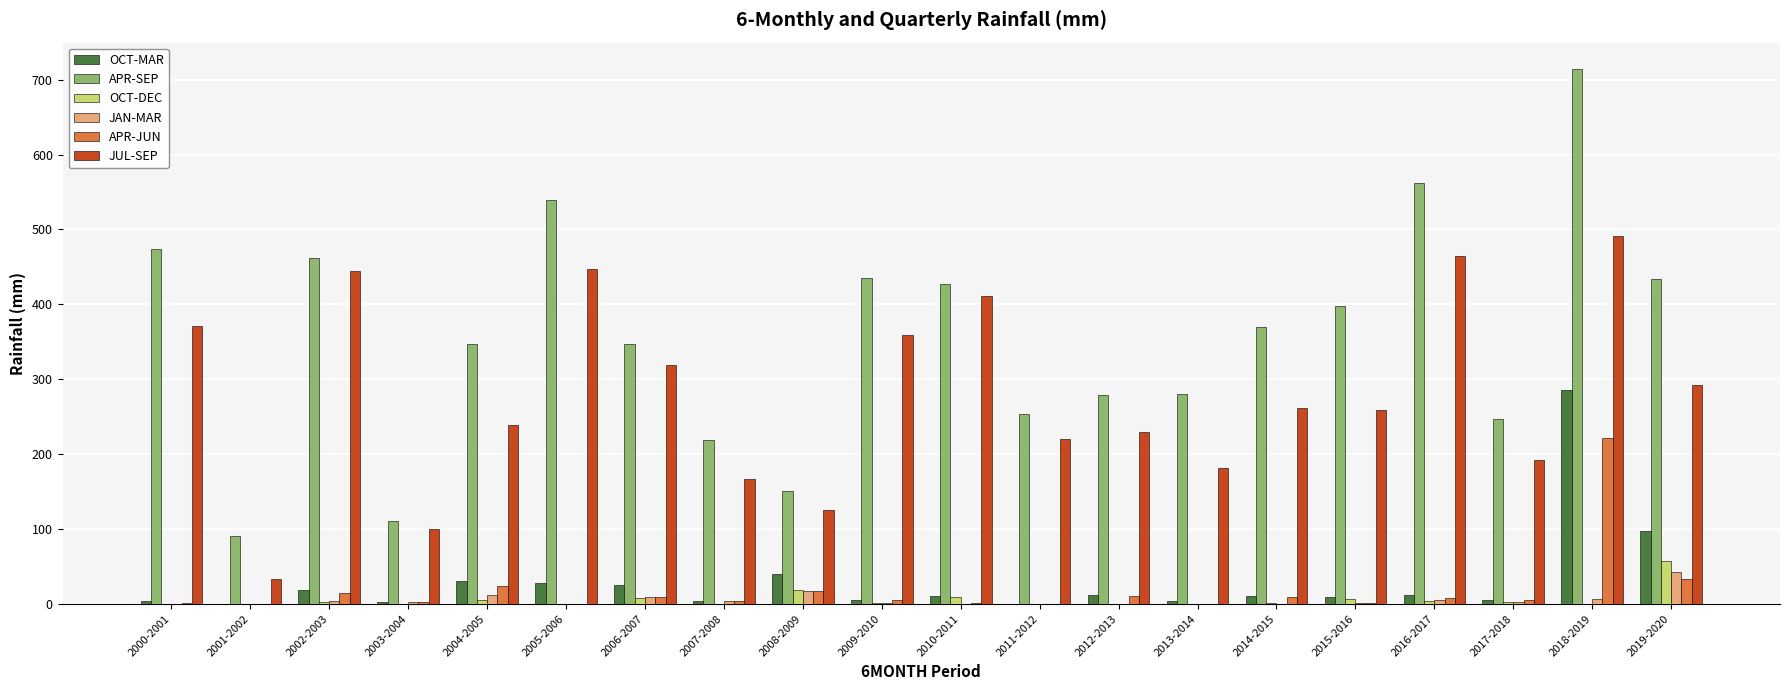

How many groups of bars are there?

20